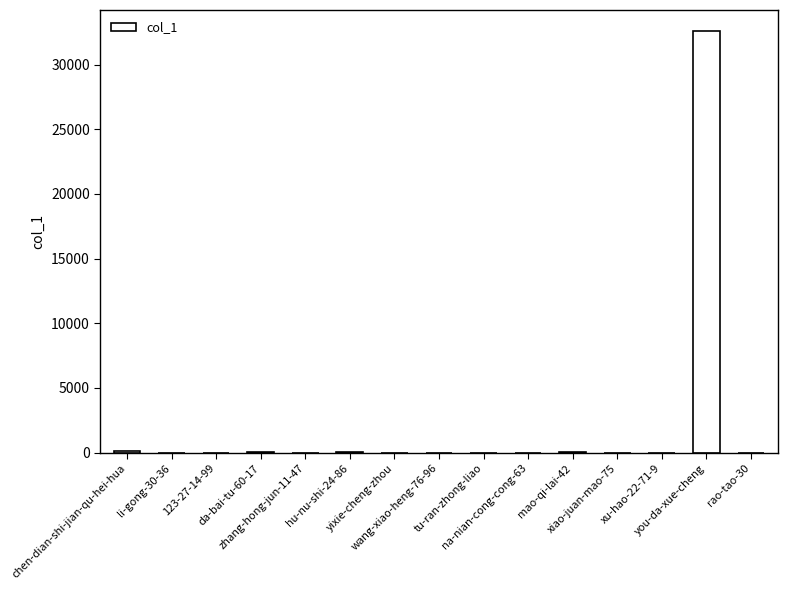

Are the bars horizontal?

No